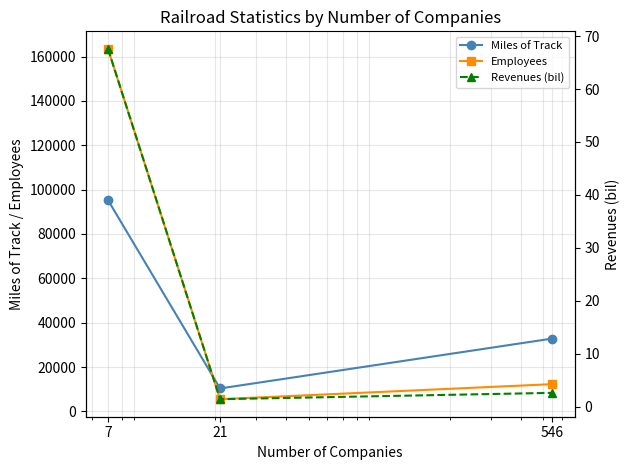

Which series has the largest range (max minus min)?

Employees